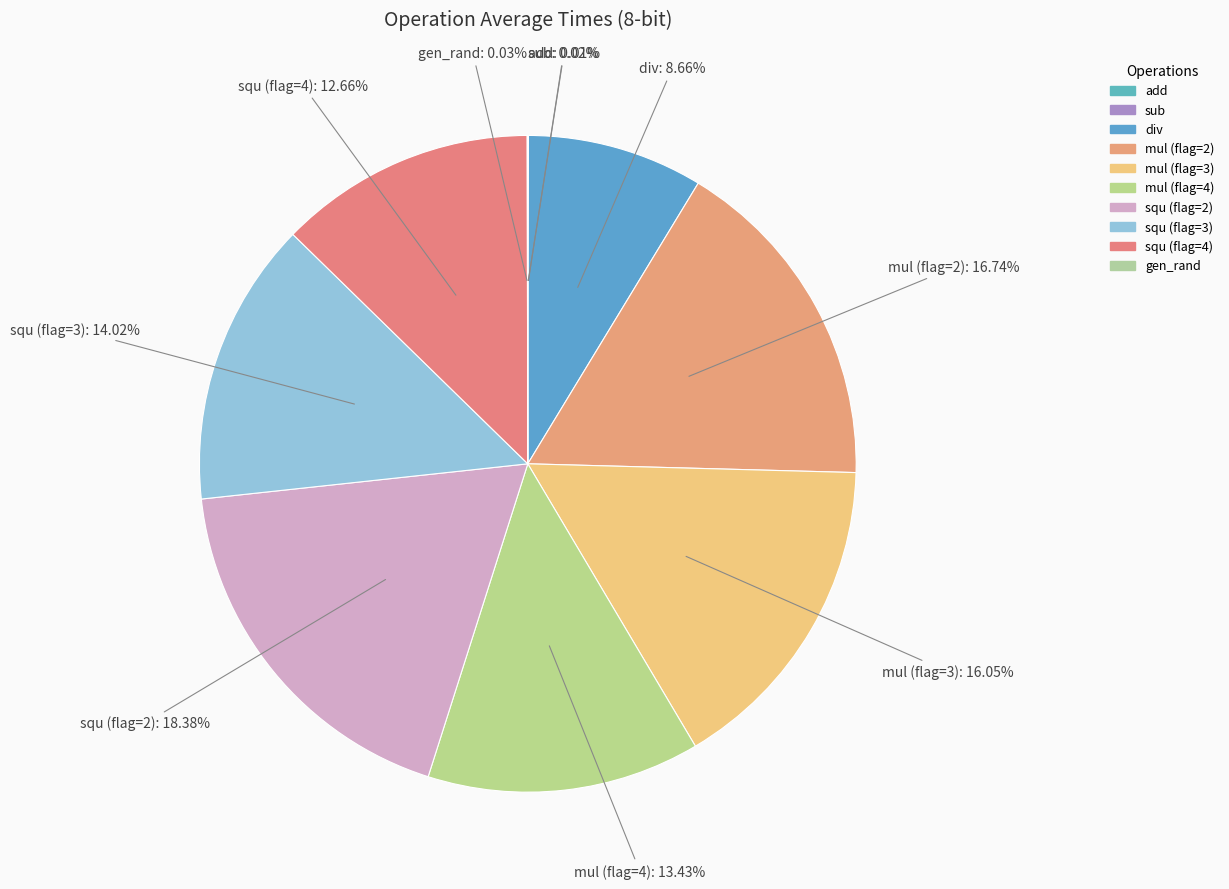

To the nearest percent, what is the difference between the sub and squ (flag=4) slice percentages?

13%